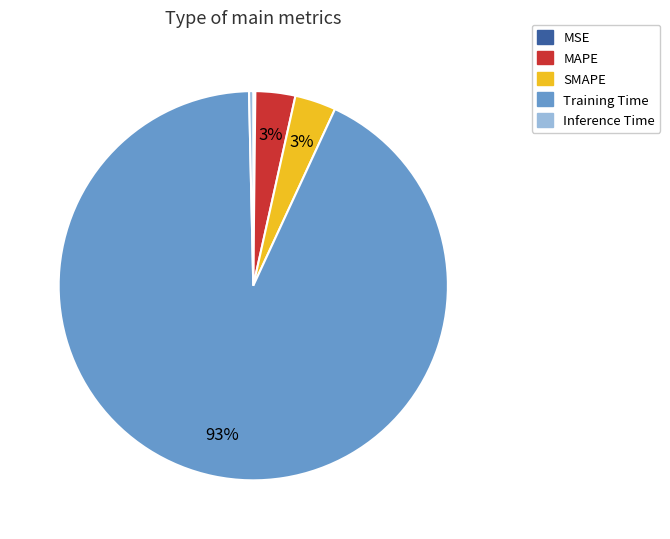

Which category has the biggest portion of the pie?

Training Time